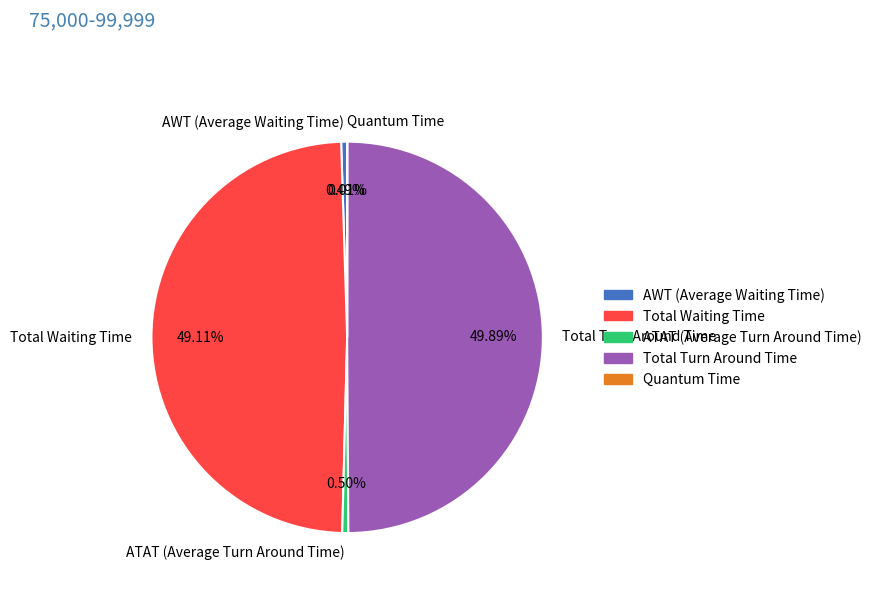

Is the sum of Total Waiting Time and ATAT (Average Turn Around Time) greater than half?

No